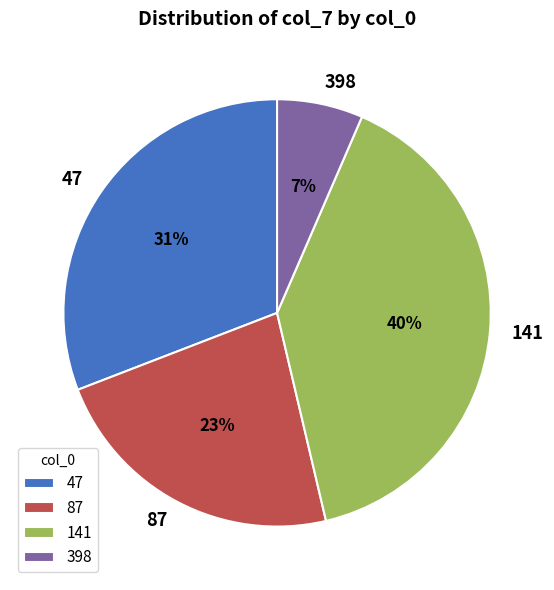

True or false: 47 accounts for 1% of the total.

False